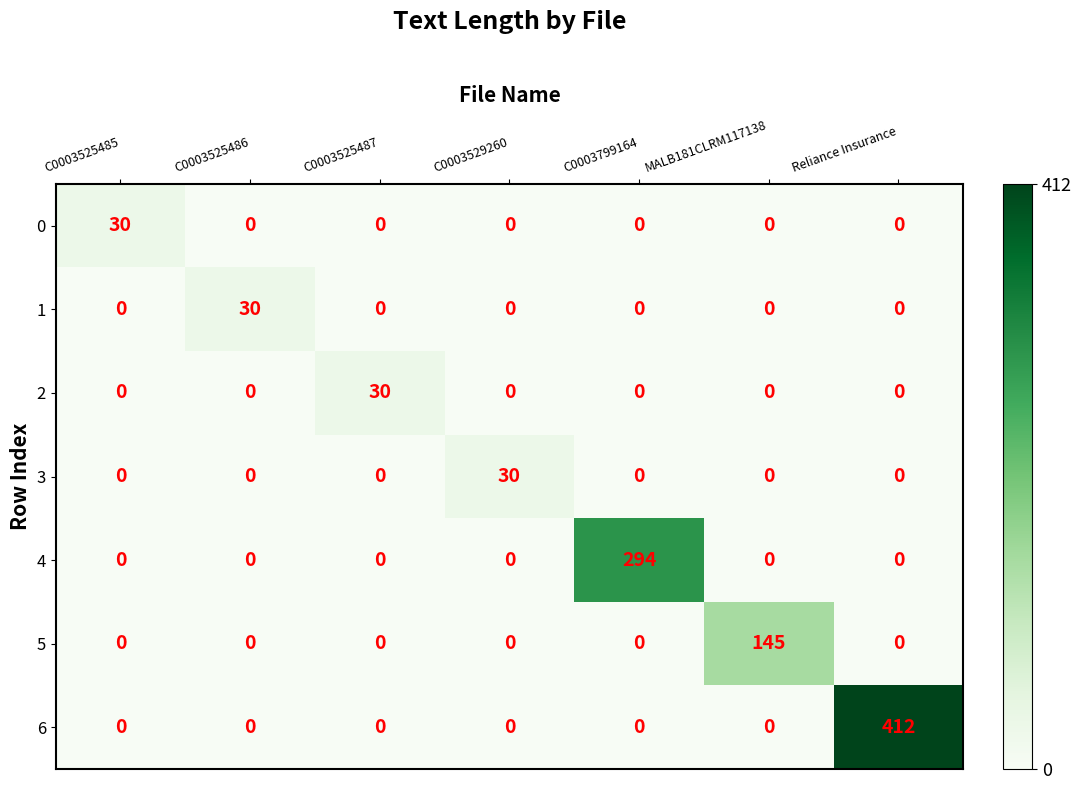

How many distinct data groups are displayed?

7